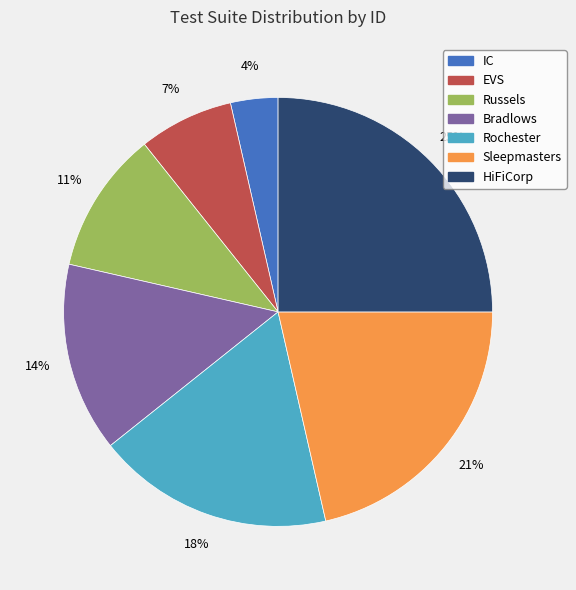

Is Bradlows the majority of the pie?

No